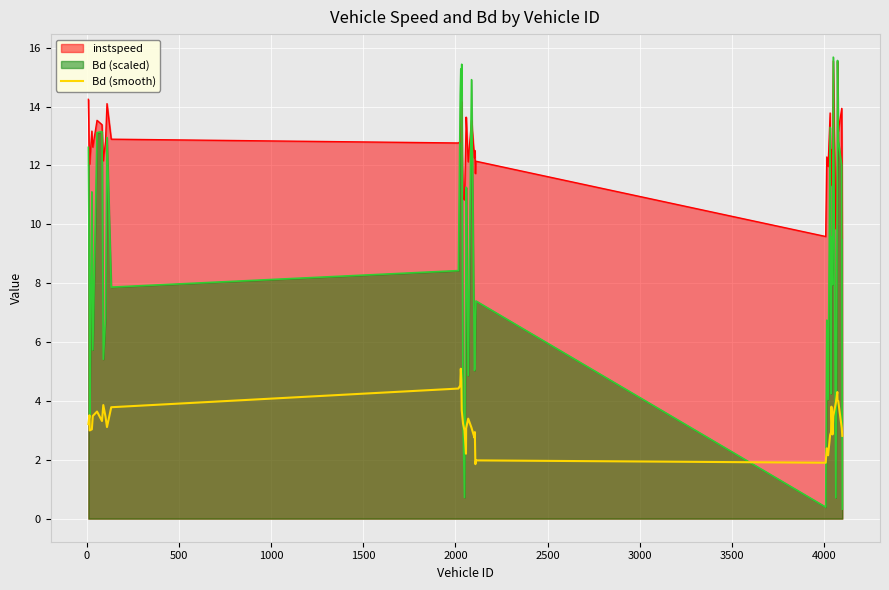

Which series has the largest range (max minus min)?

Bd (scaled)